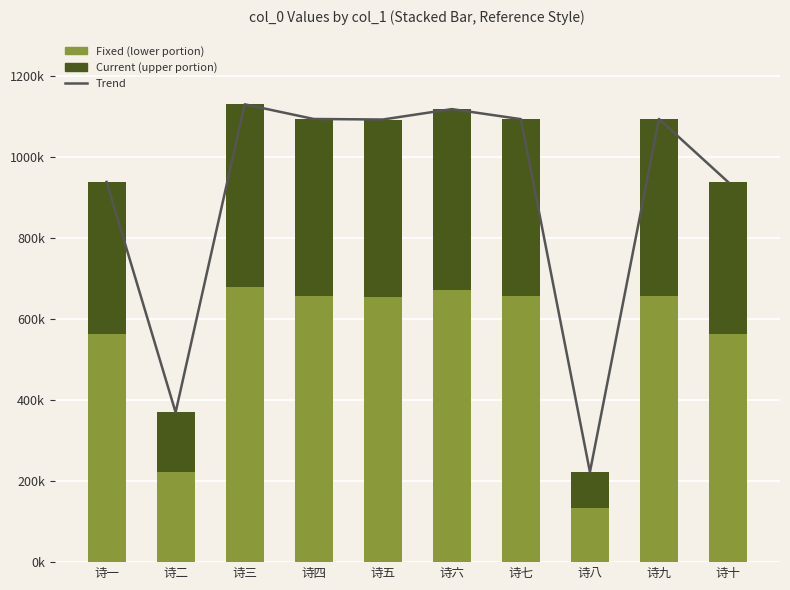

At which label is Trend (col_0) closest to 676692?

诗十